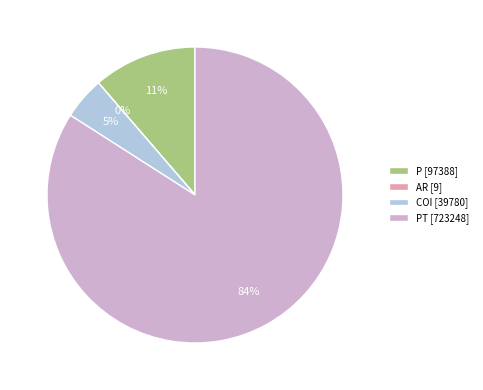

Is there a majority slice in this chart?

Yes